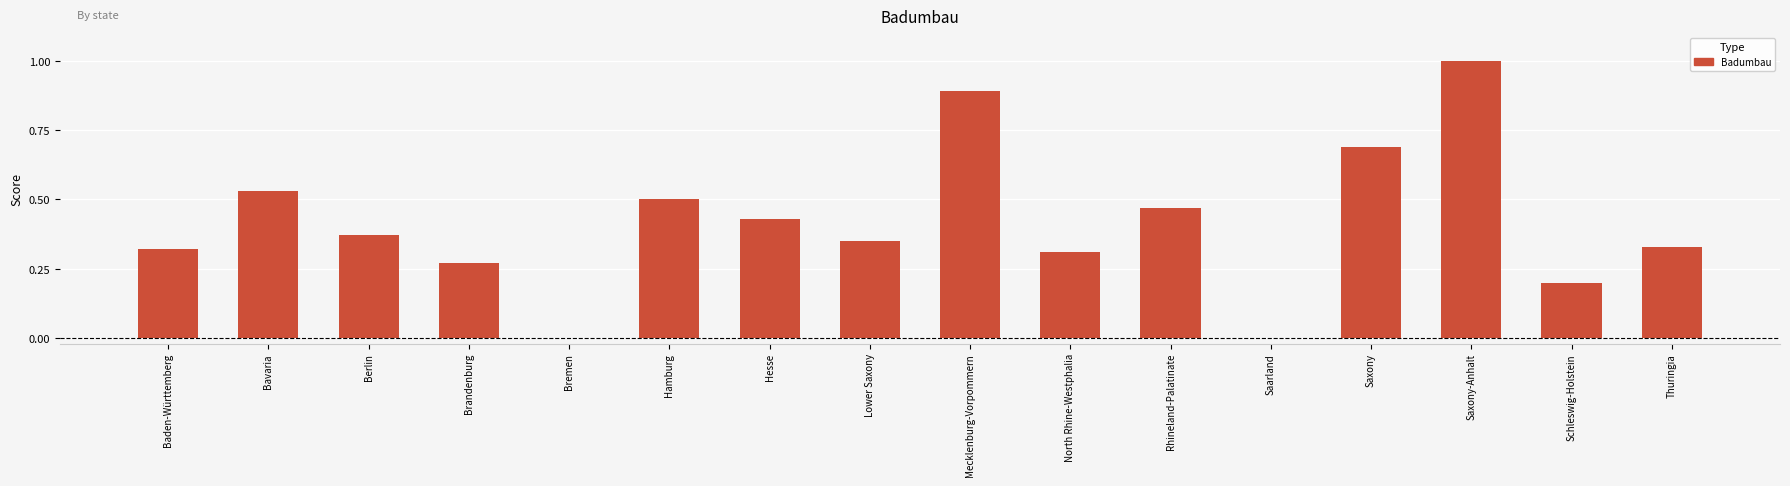

What is the change in value from North Rhine-Westphalia to Saxony-Anhalt?

+0.7